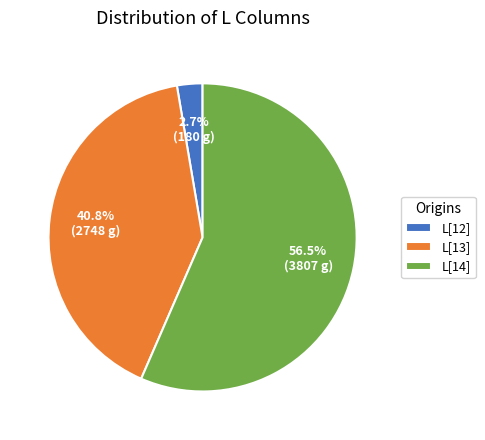

Which category has the biggest portion of the pie?

L[14]